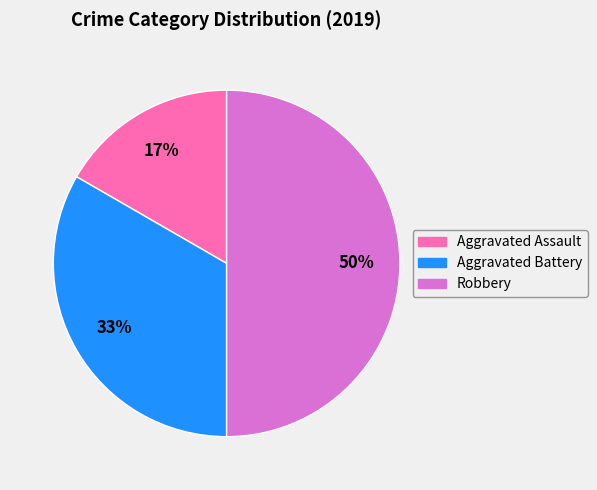

Which has a higher value, Aggravated Battery or Robbery?

Robbery